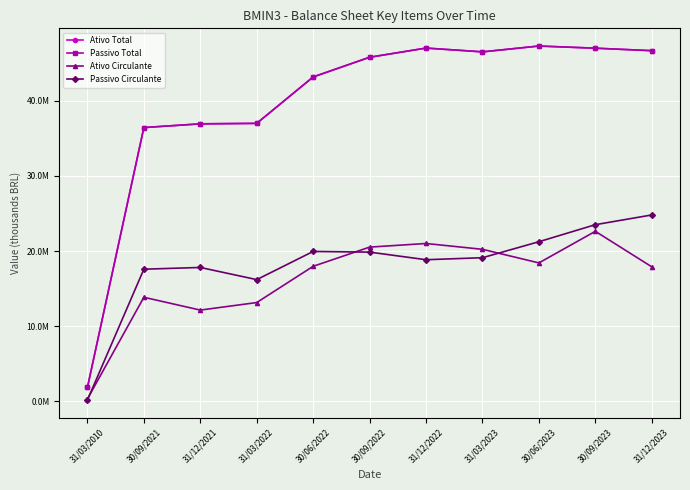

How many lines are shown in the chart?

4